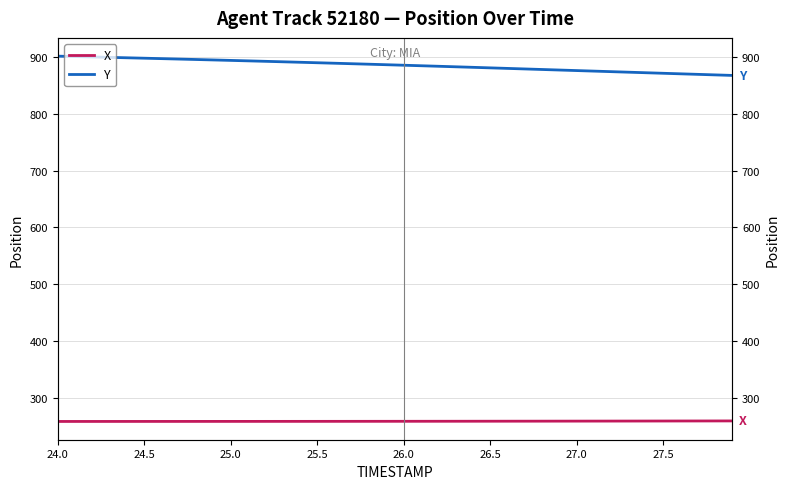

True or false: X and Y cross at least once.

False